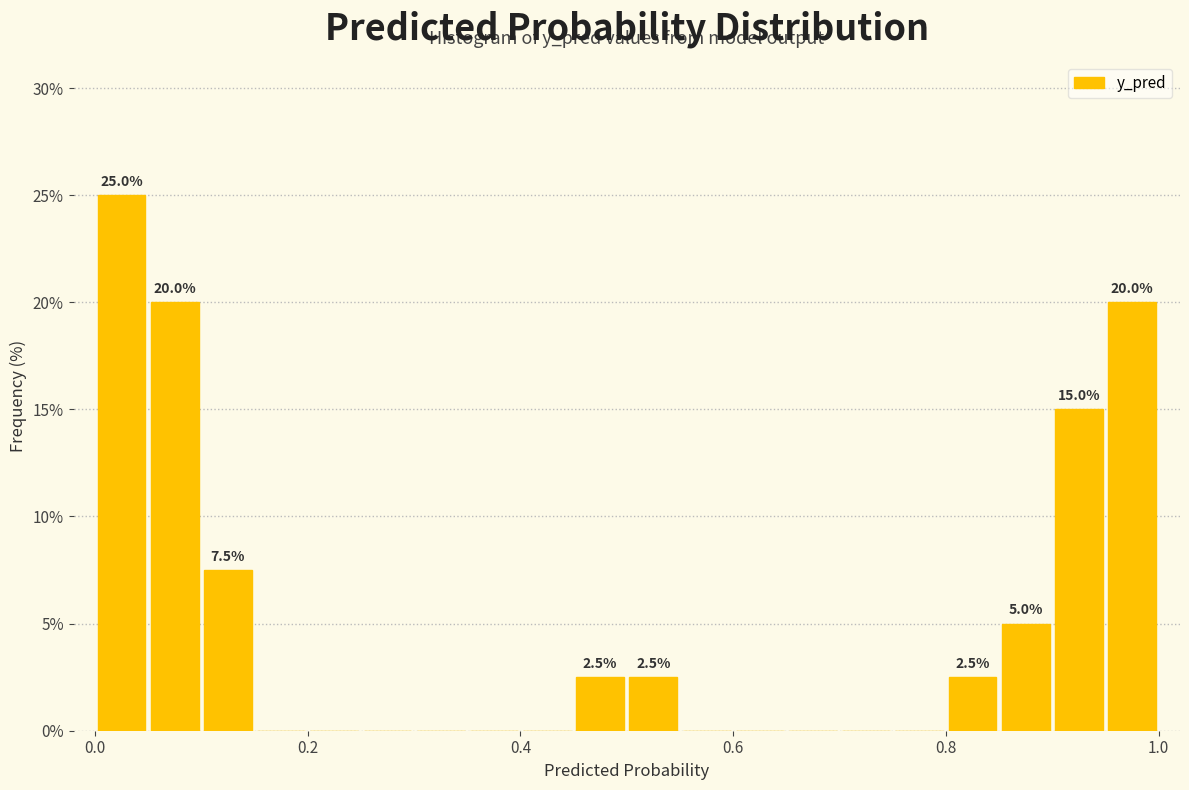

Around what value on the x-axis is the tallest bar? Give the approximate position of its centre, as read against the axis.

0.02